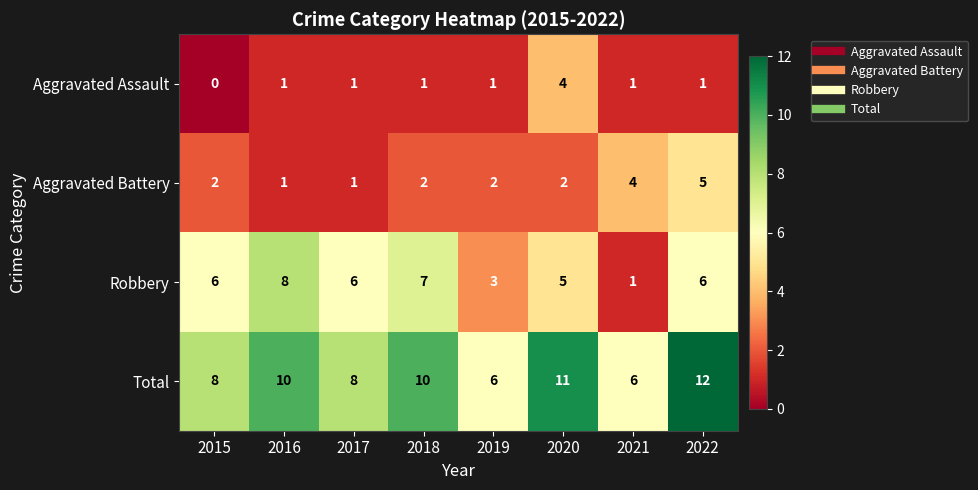

How many series are shown in this chart?

4